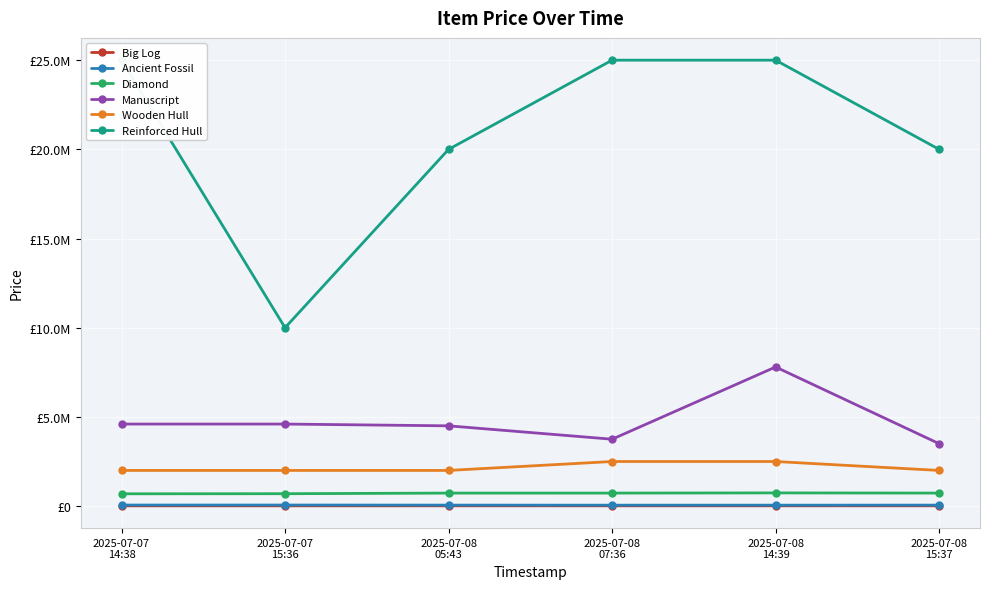

How many series are shown in this chart?

6